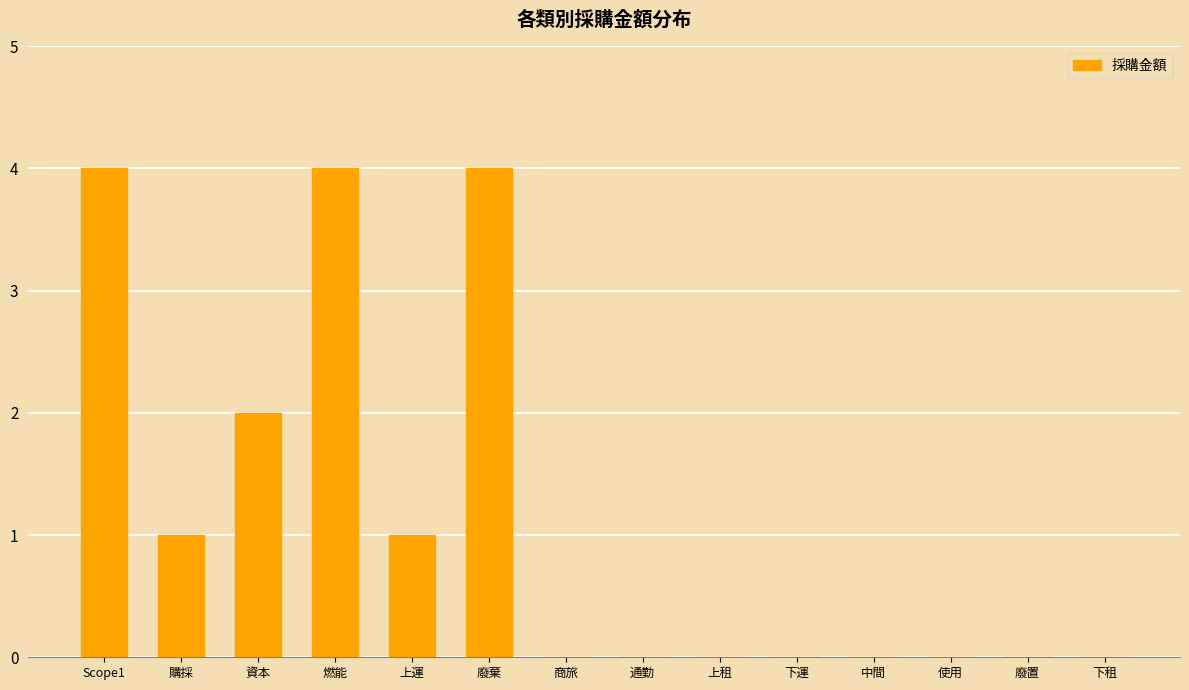

What is the change in value from Scope1 to 下租?

-4